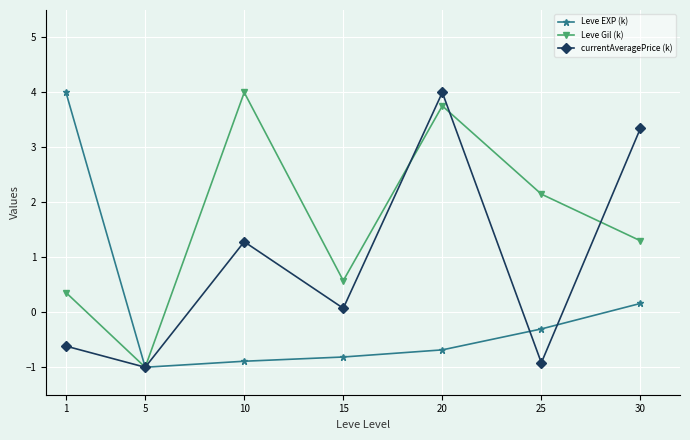

How many values in the currentAveragePrice (k) series are below 0?

3